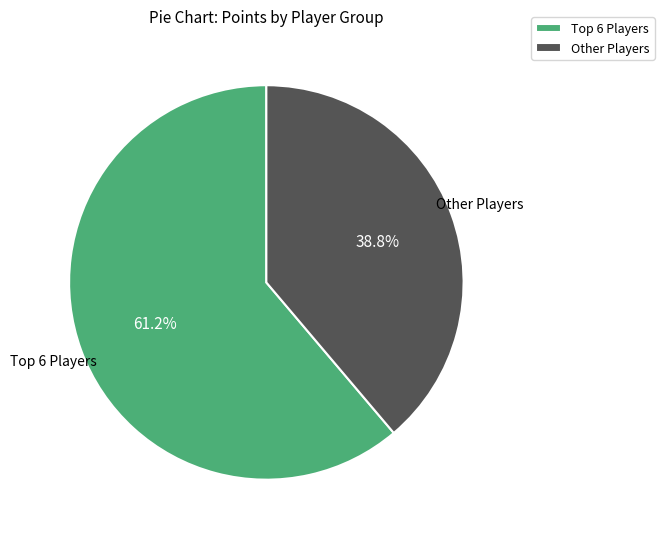

Does Other Players represent more than half of the total?

No